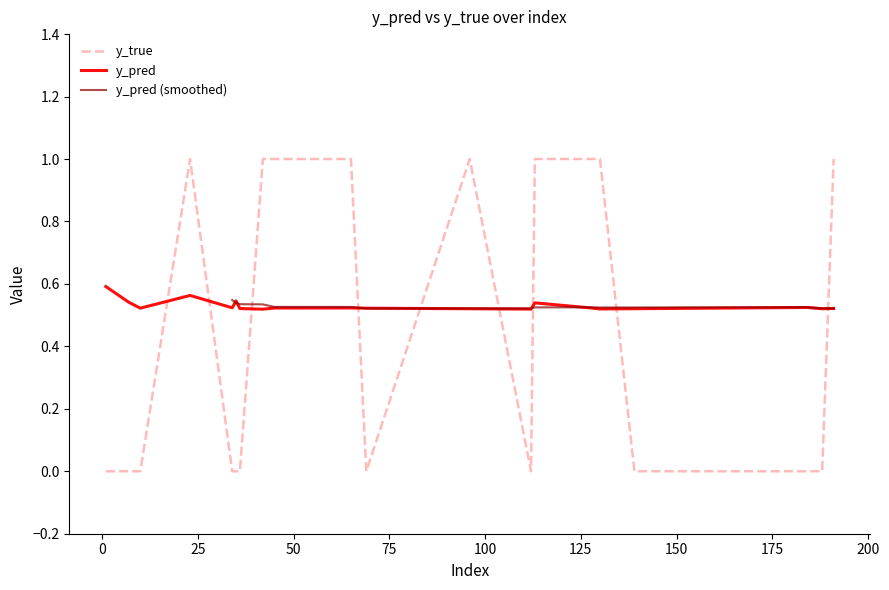

What is the highest value of the y_true series?

1.0